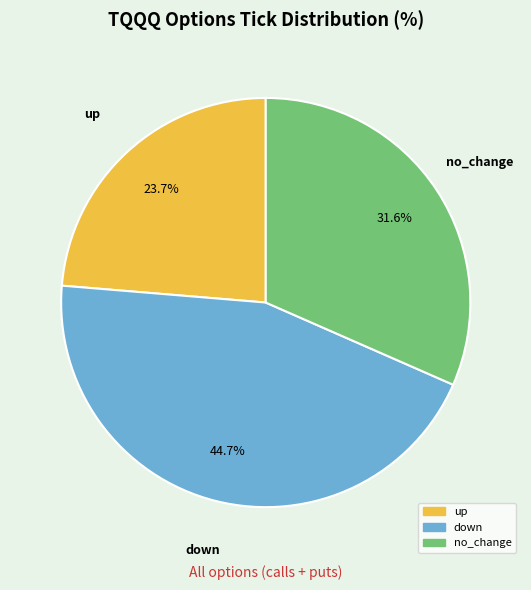

Combined, do no_change and down account for over 50%?

Yes